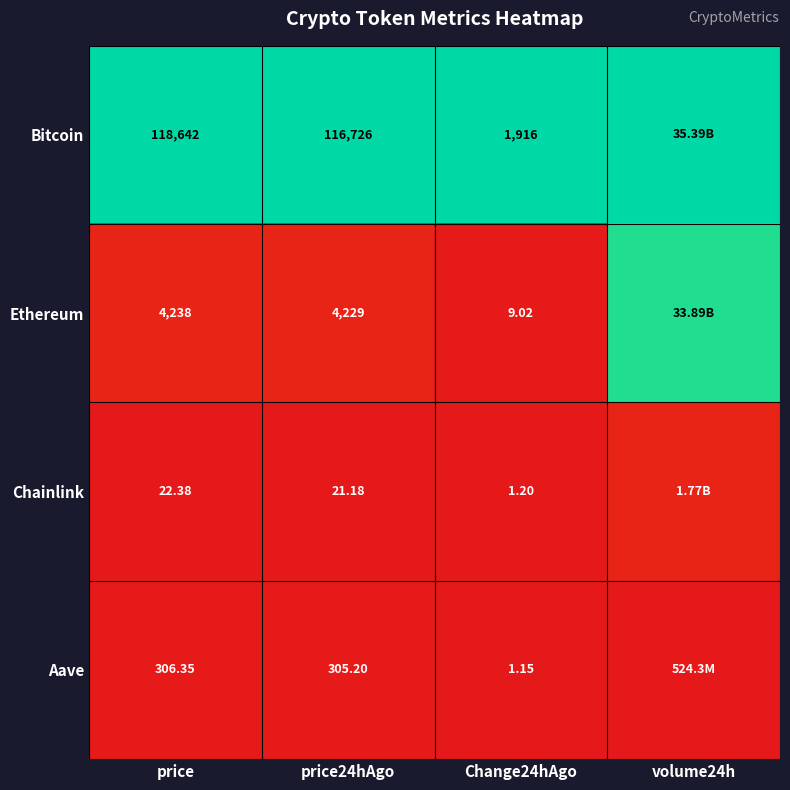

Between price24hAgo and Change24hAgo, which series saw the biggest shift?

Bitcoin